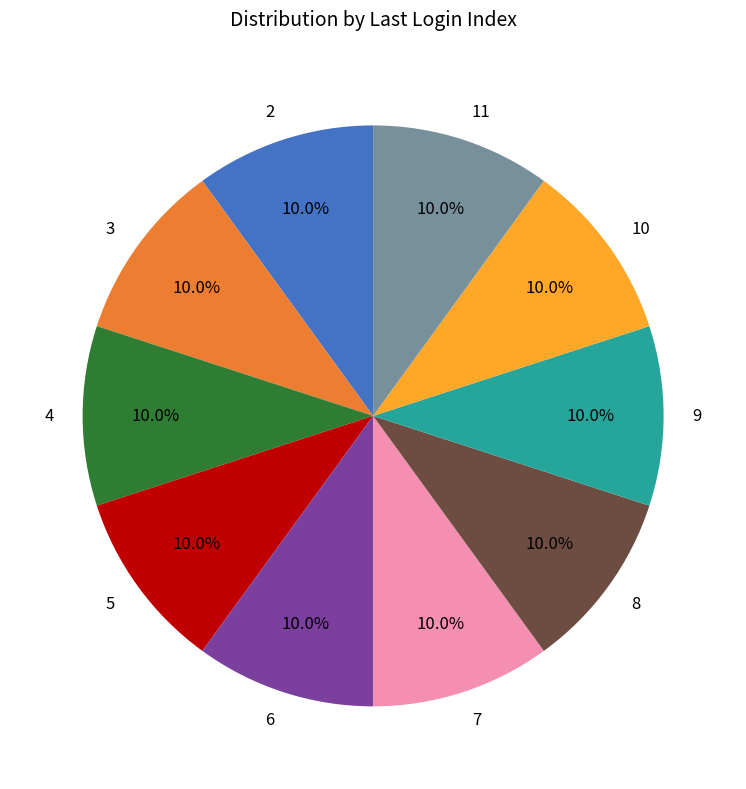

Does any single category account for the majority?

No